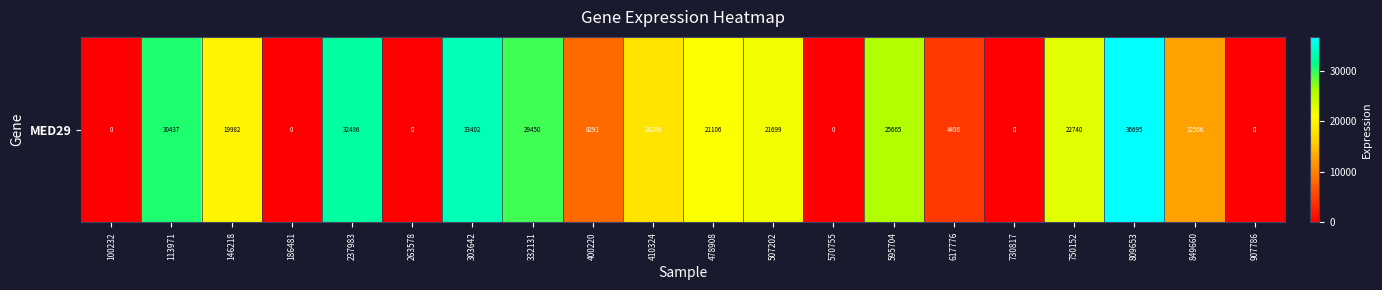

How many positive values are there?

14